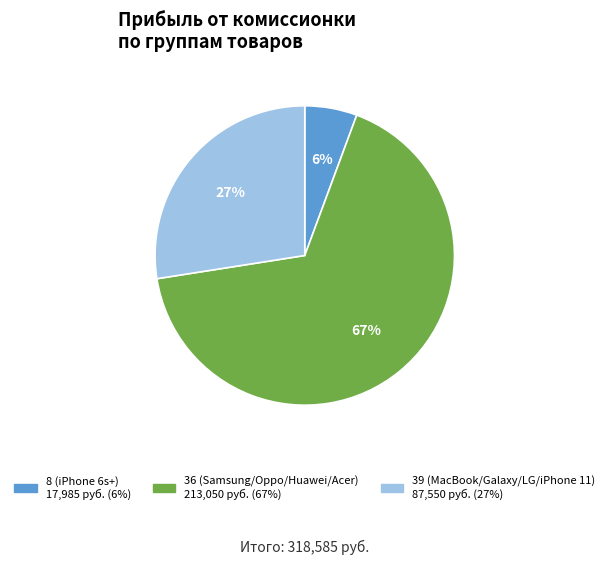

Combined, do 36 (Samsung/Oppo/Huawei/Acer) and 39 (MacBook/Galaxy/LG/iPhone 11) account for over 50%?

Yes